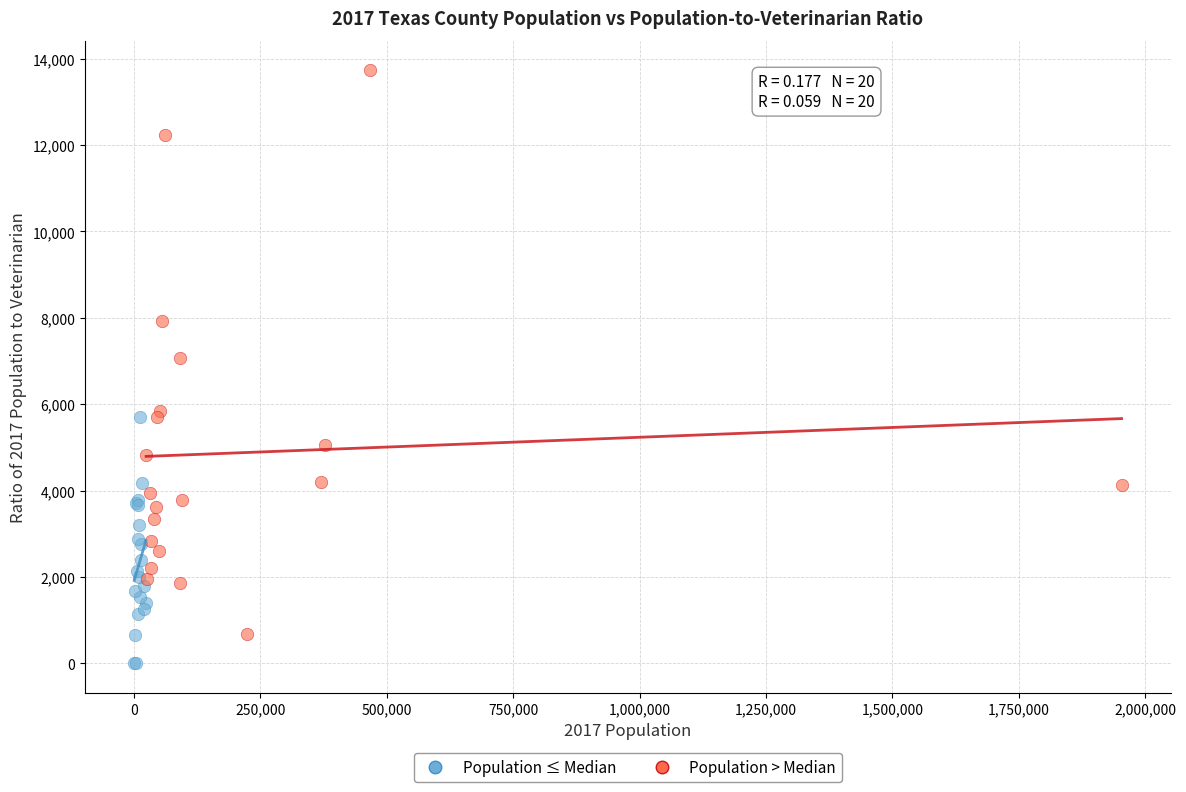

Which series has the largest Y range (max minus min)?

Population > Median